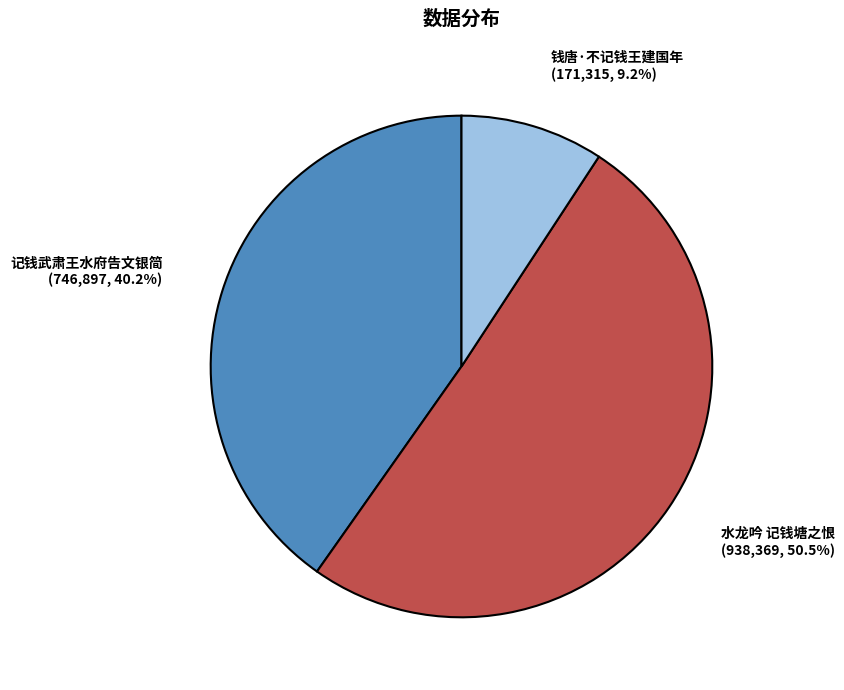

Count the number of slices in the pie.

3